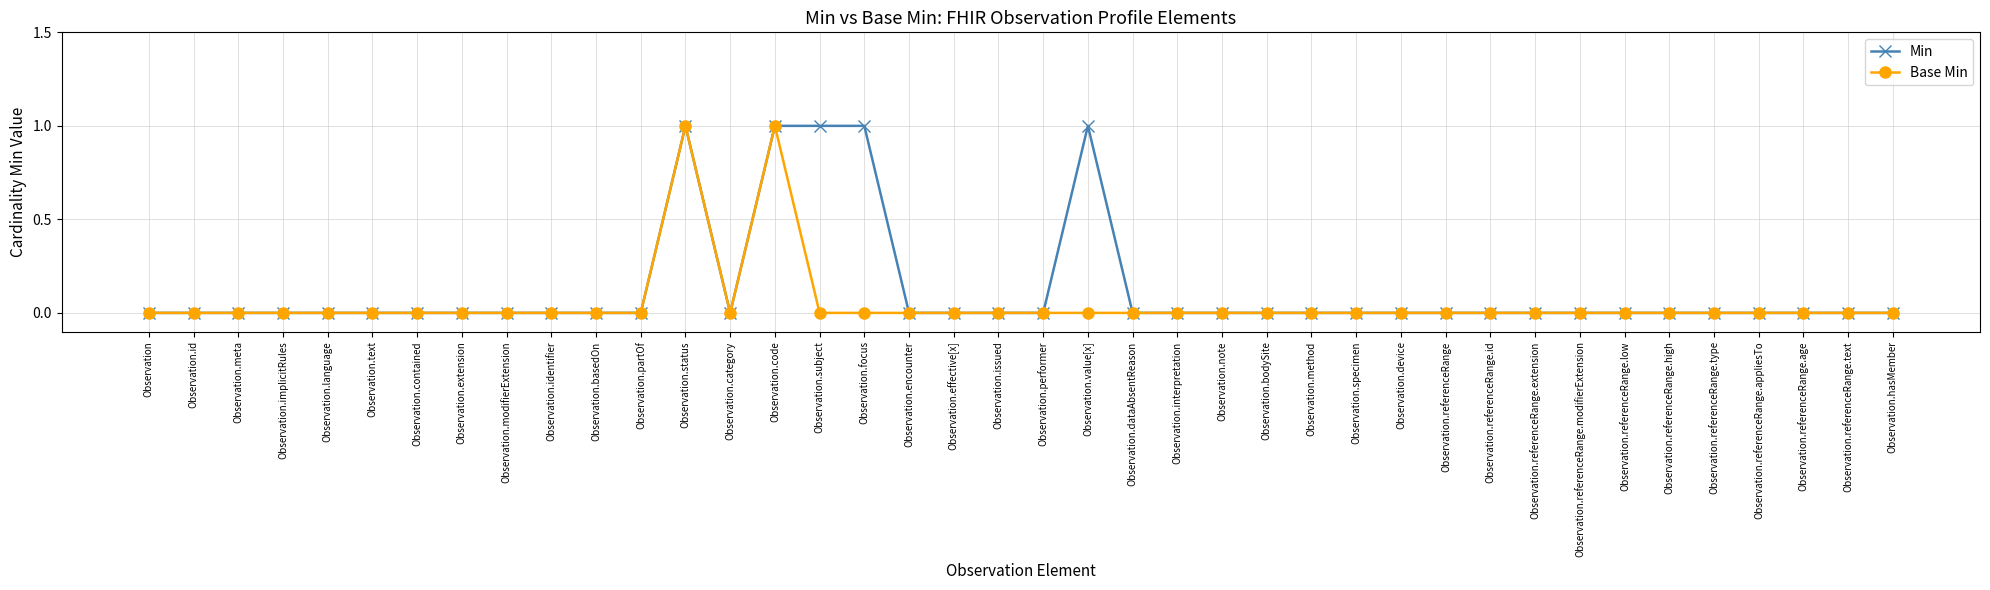

List the series in order of their overall mean, highest first.

Min, Base Min